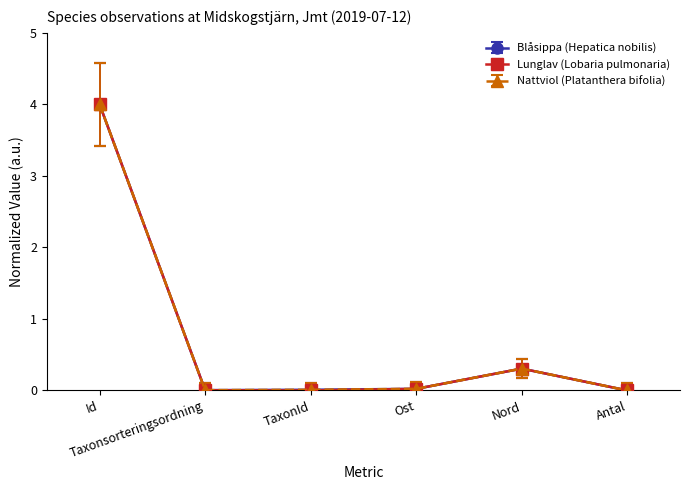

What is the value of the Blåsippa (Hepatica nobilis) point at the 5th from the left?

0.3